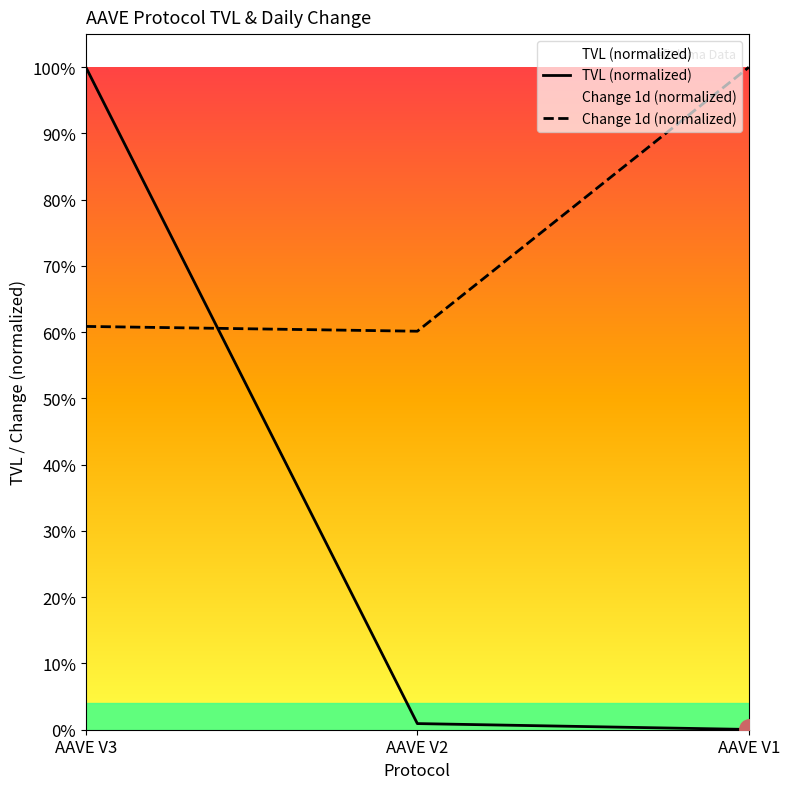

What are all the series names shown in the legend?

tvl, change_1d